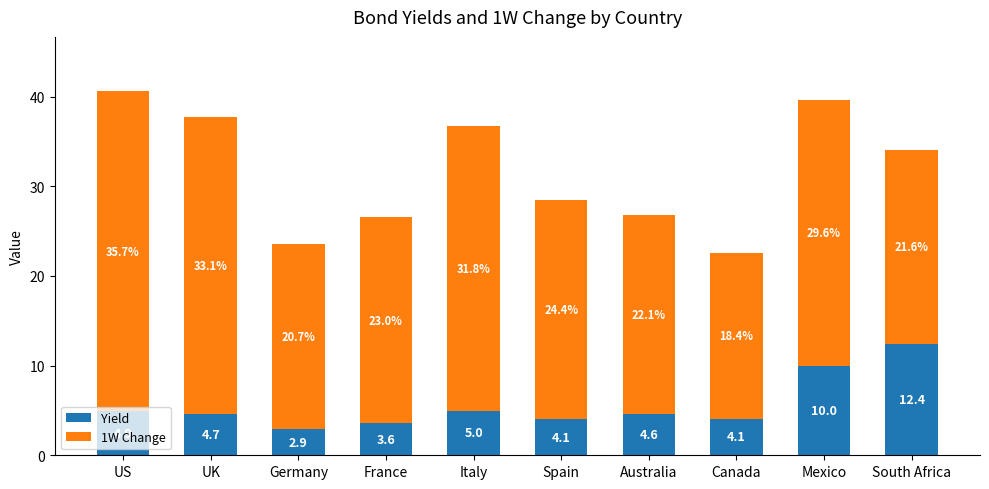

What is the average value of the Yield series?

5.6